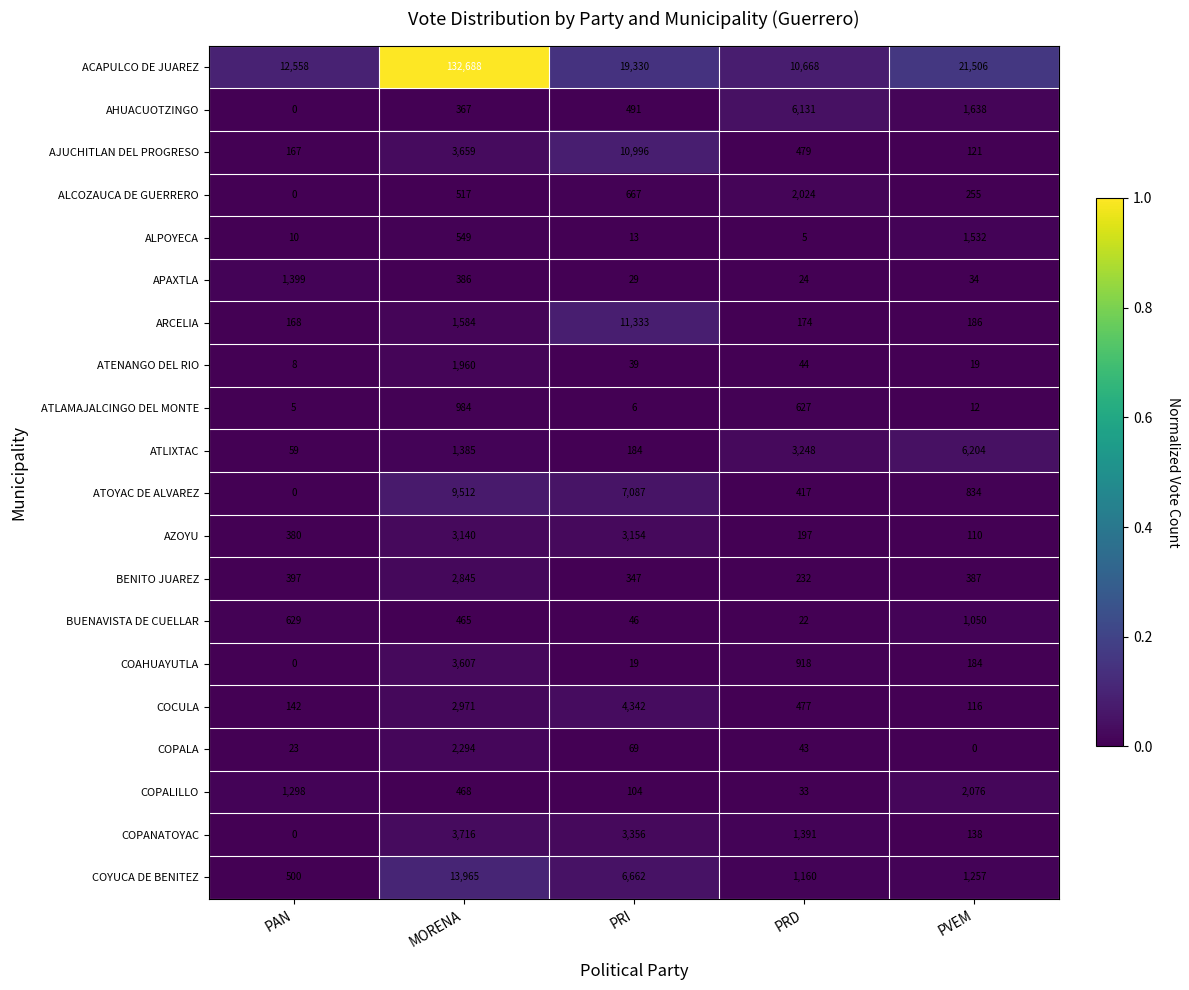

Which series has the widest spread of values?

ACAPULCO DE JUAREZ